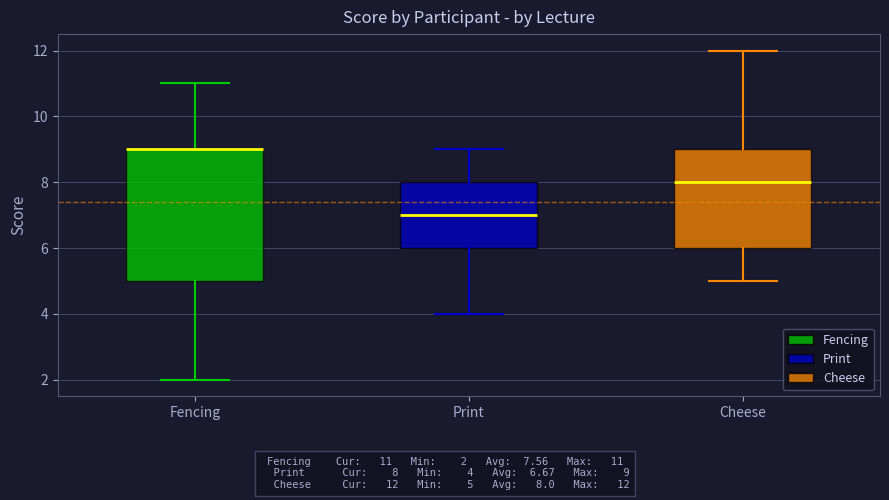

Reading left to right, transcribe this box plot: for each box, give where its median line is, the range the box spans, and where its two whiskers end, as read against the y-axis. The values are not printed on the chart, so give them approximately, as read against the axis.

Fencing: median 9 (drawn on the box's upper edge), box 5 to 9, whiskers 2 to 11
Print: median 7, box 6 to 8, whiskers 4 to 9
Cheese: median 8, box 6 to 9, whiskers 5 to 12